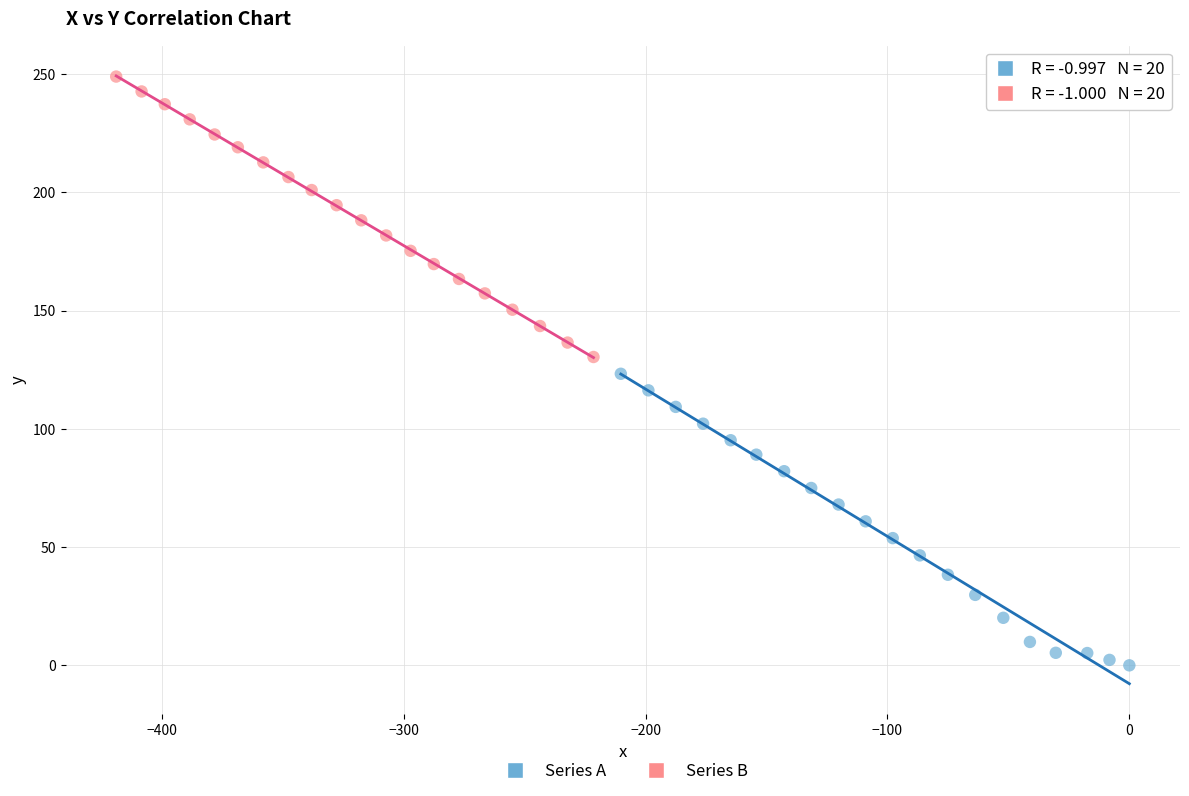

Which series has the largest Y range (max minus min)?

Series A